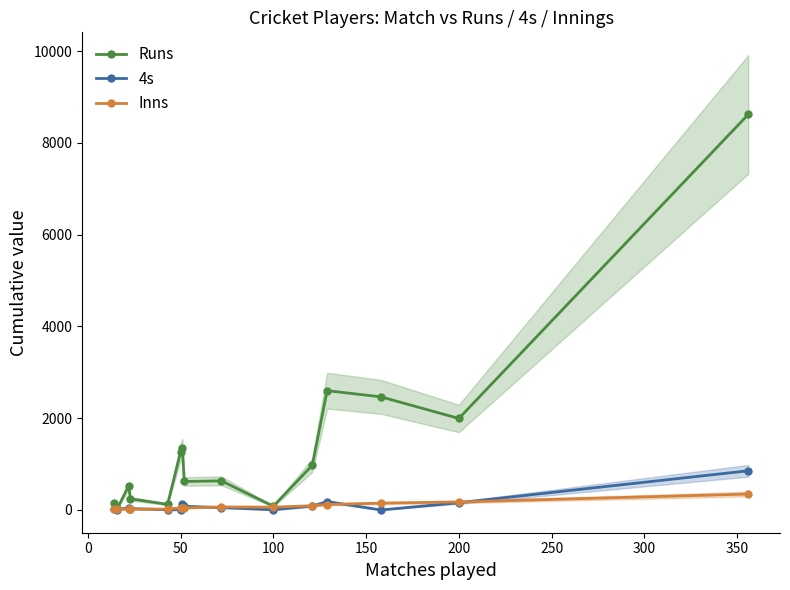

What is the highest value of the Inns series?

347